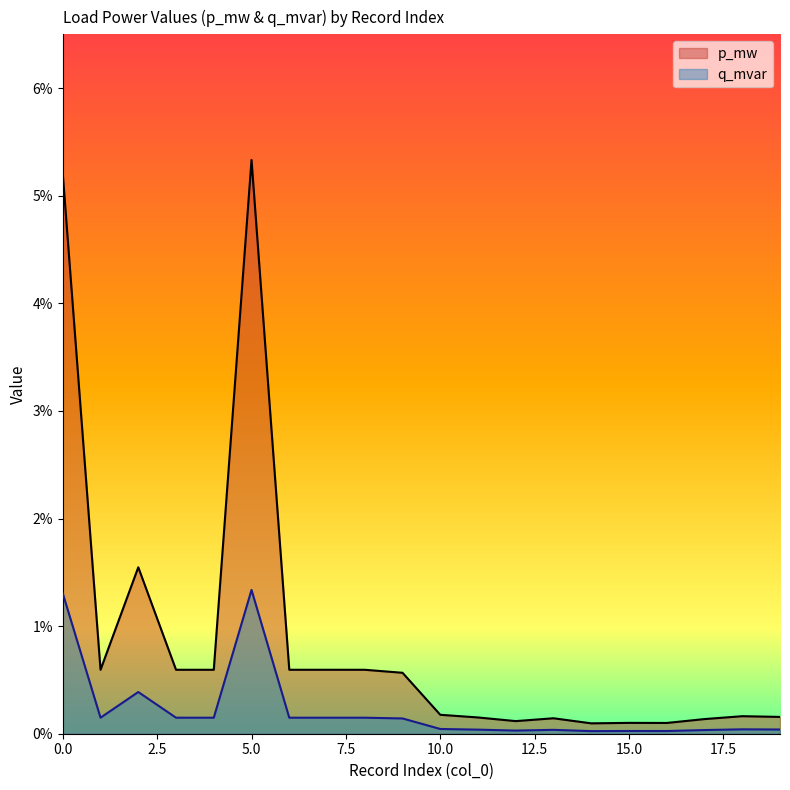

At which category does q_mvar reach its first local valley?

1